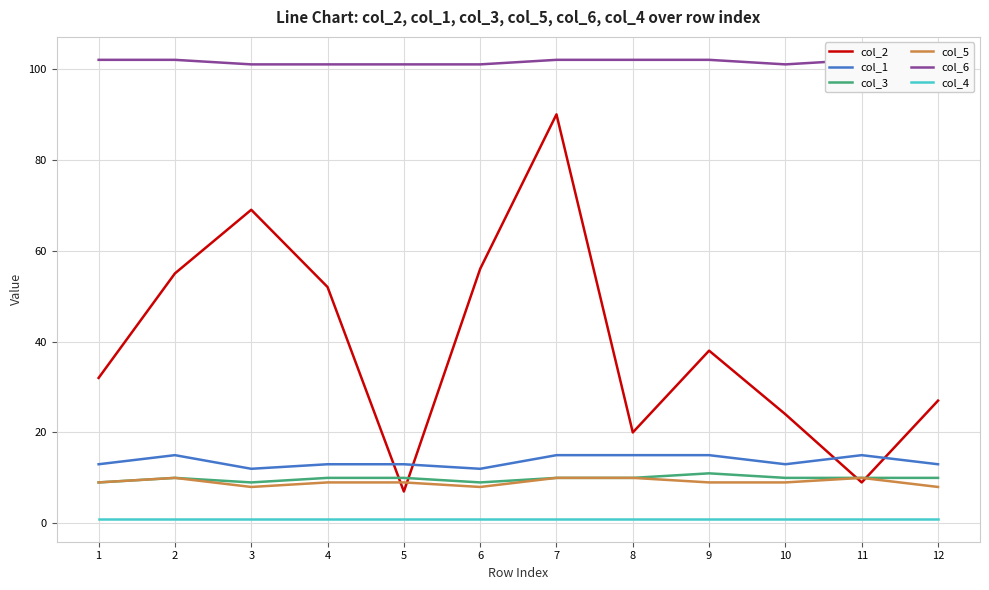

At which label does col_4 reach its peak?

1